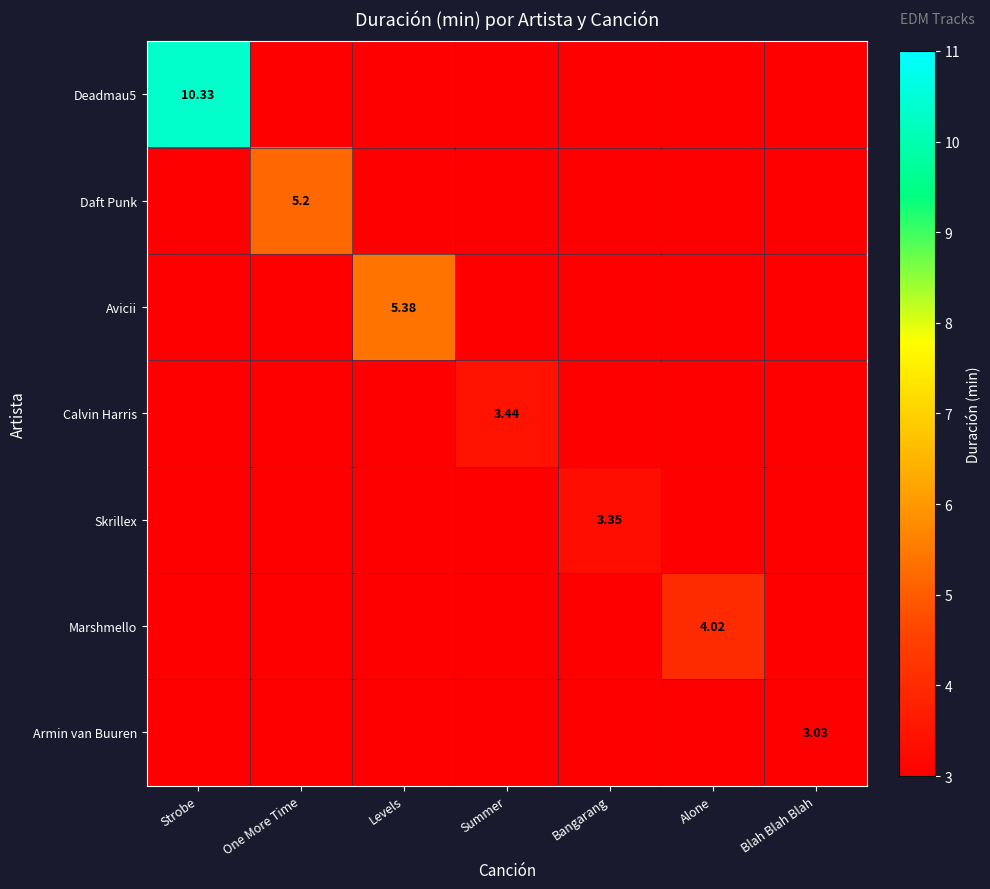

At which category is the sum across all series the highest?

Strobe